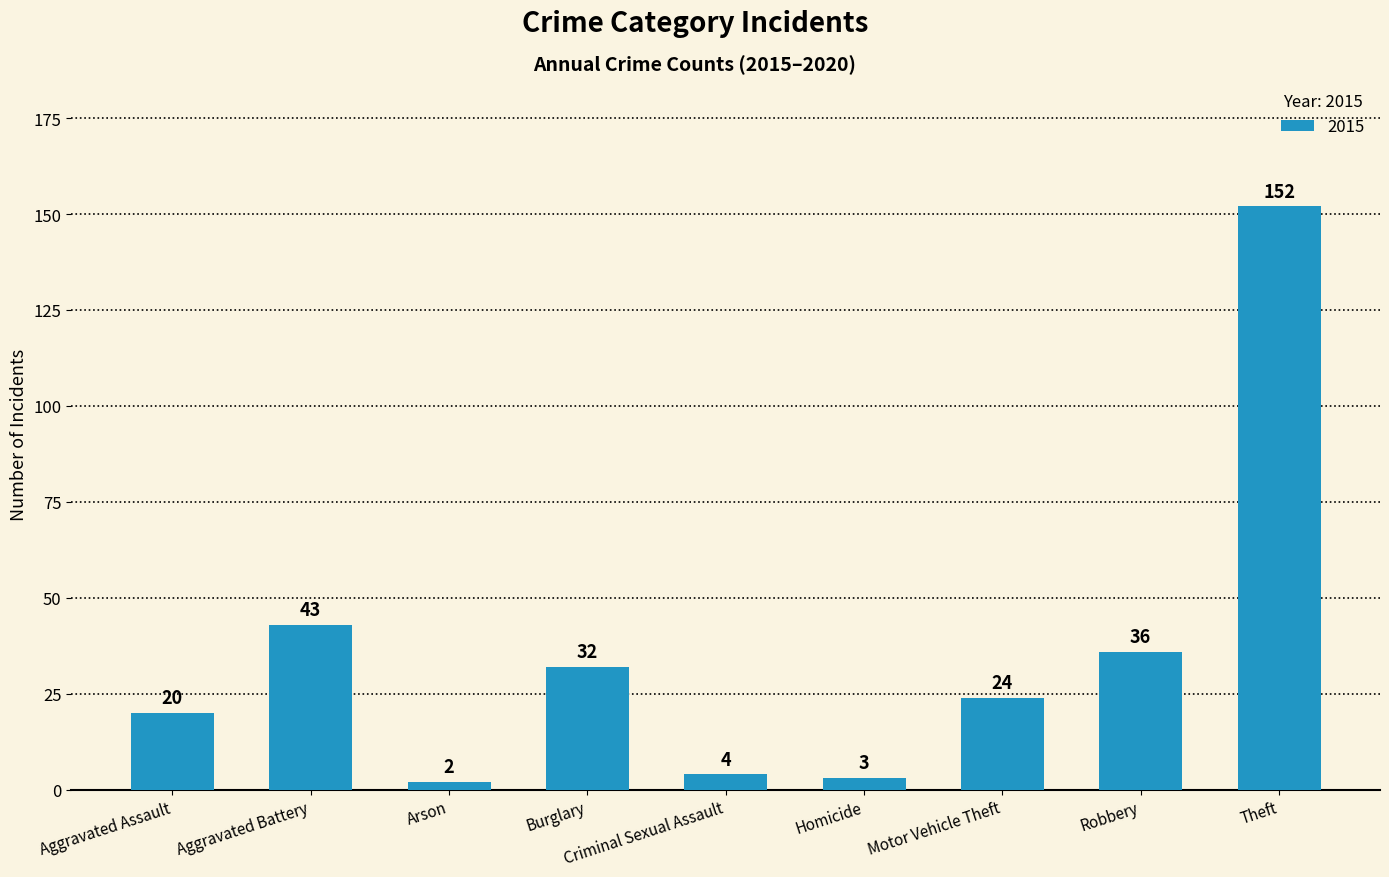

What is the approximate value at Criminal Sexual Assault?

4